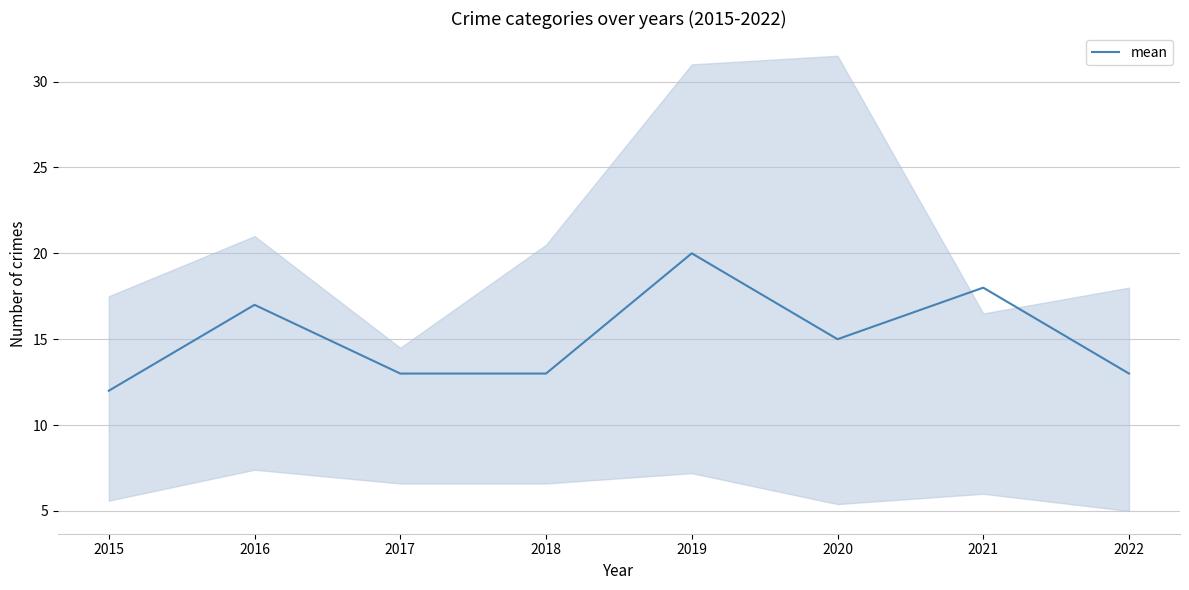

Does the chart display data point markers on the line(s)?

No